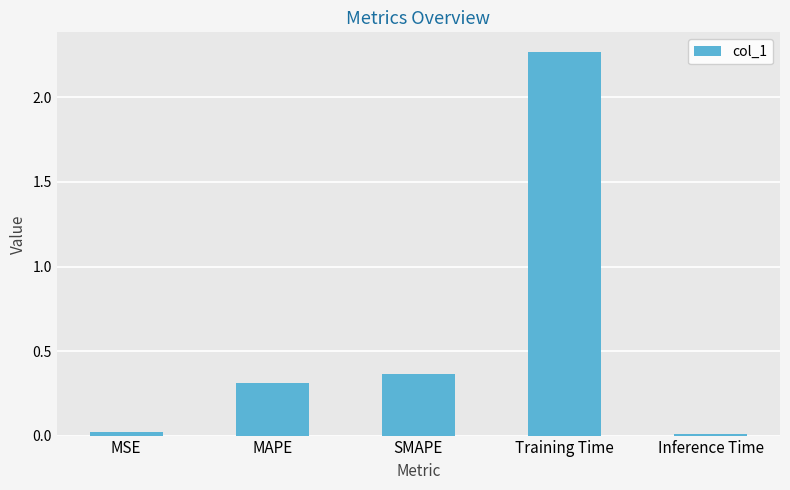

Which category has the highest value across all series?

Training Time